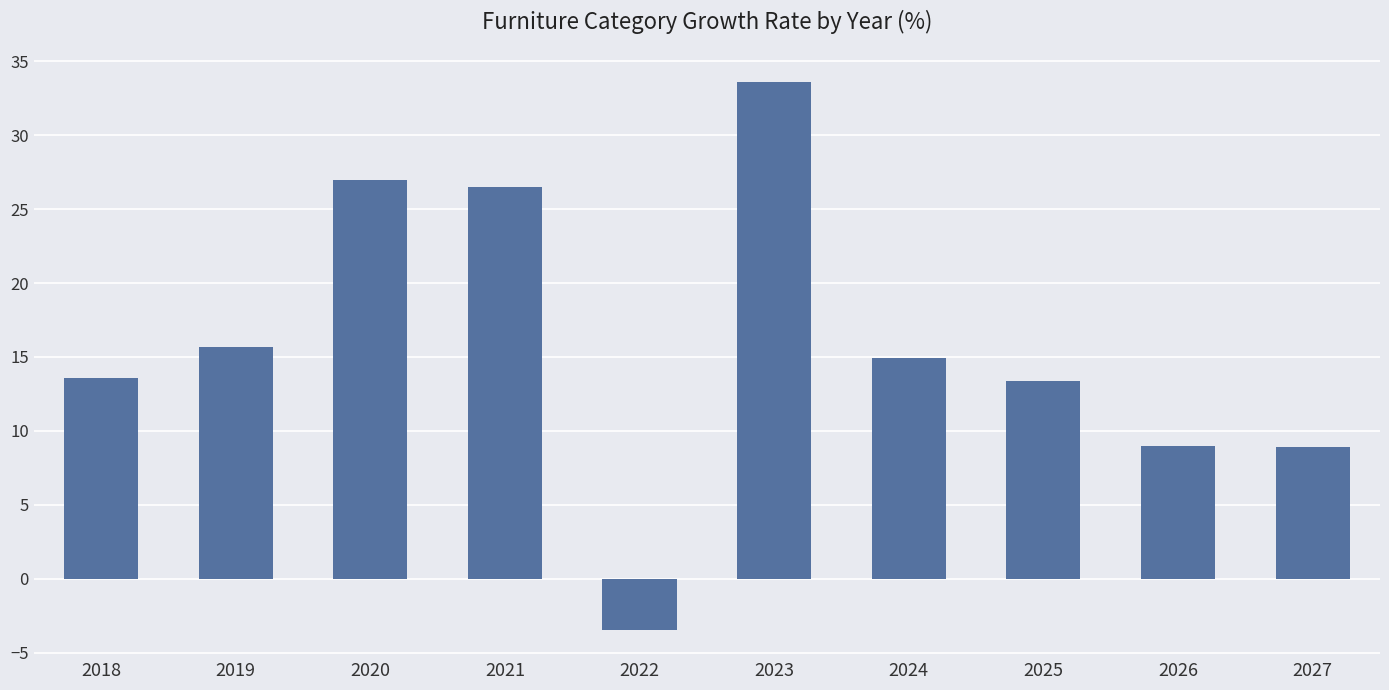

True or false: the data shows 13.6 at 2018.

True